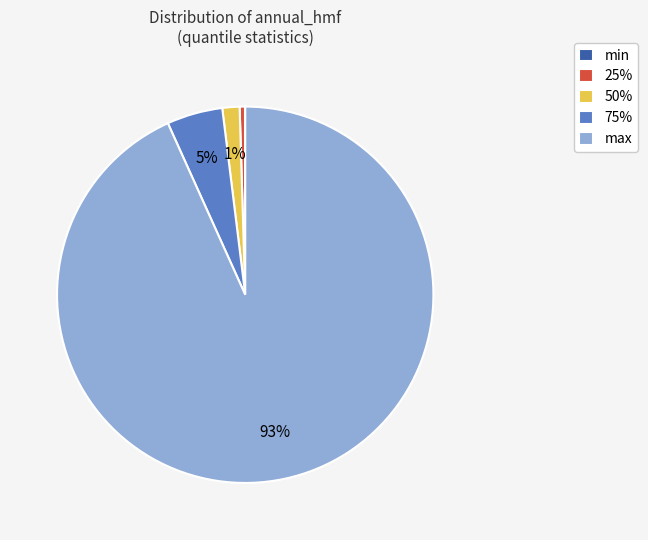

To the nearest percent, what percentage of the pie is 50%?

1%